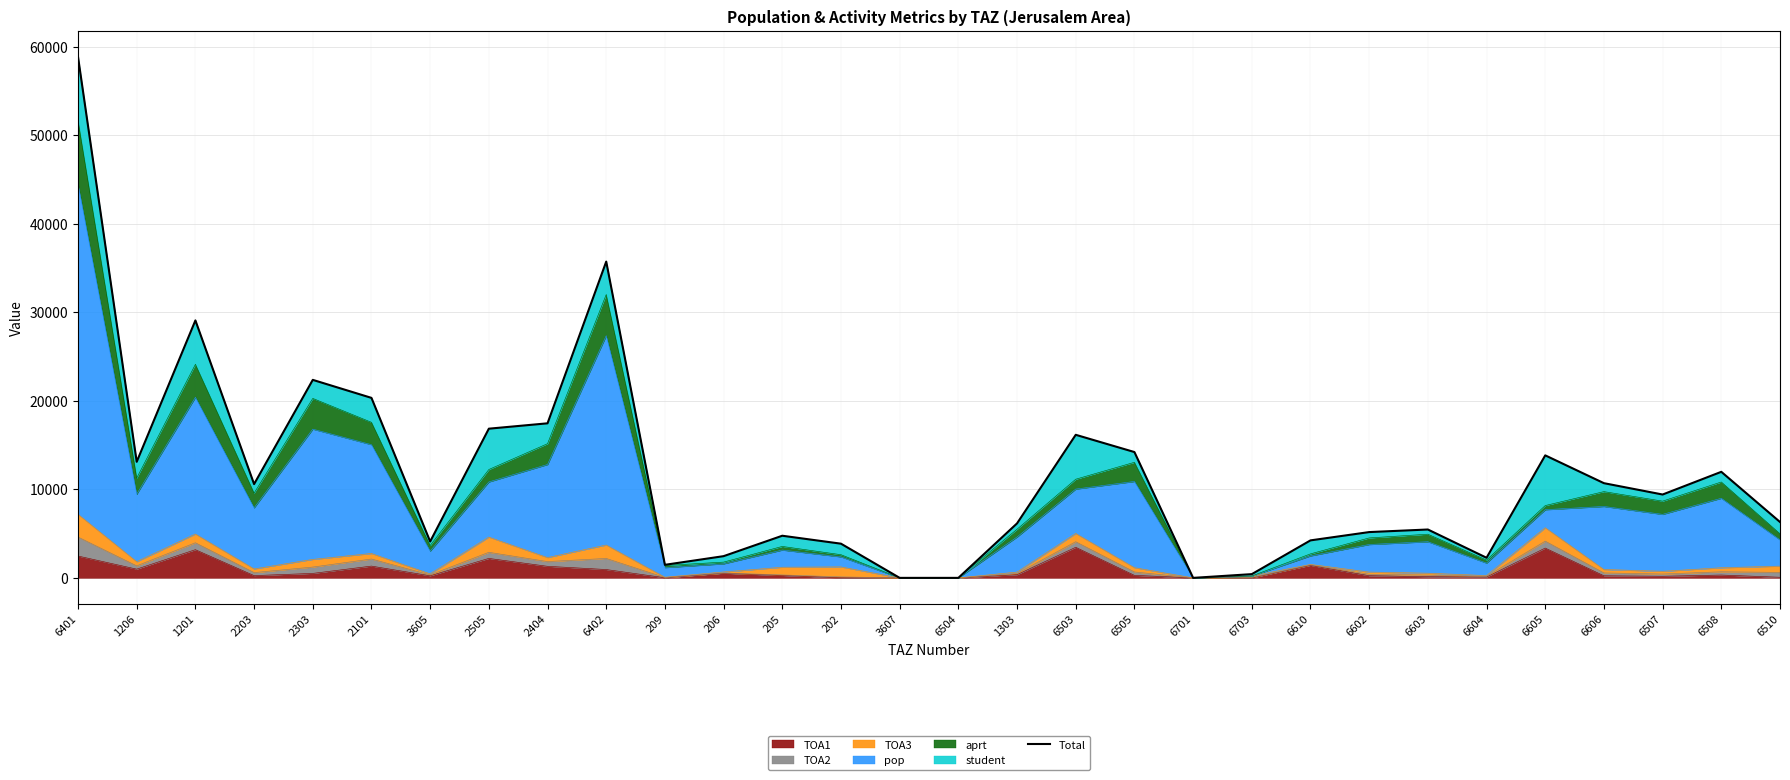

Where is the first local maximum?

1201